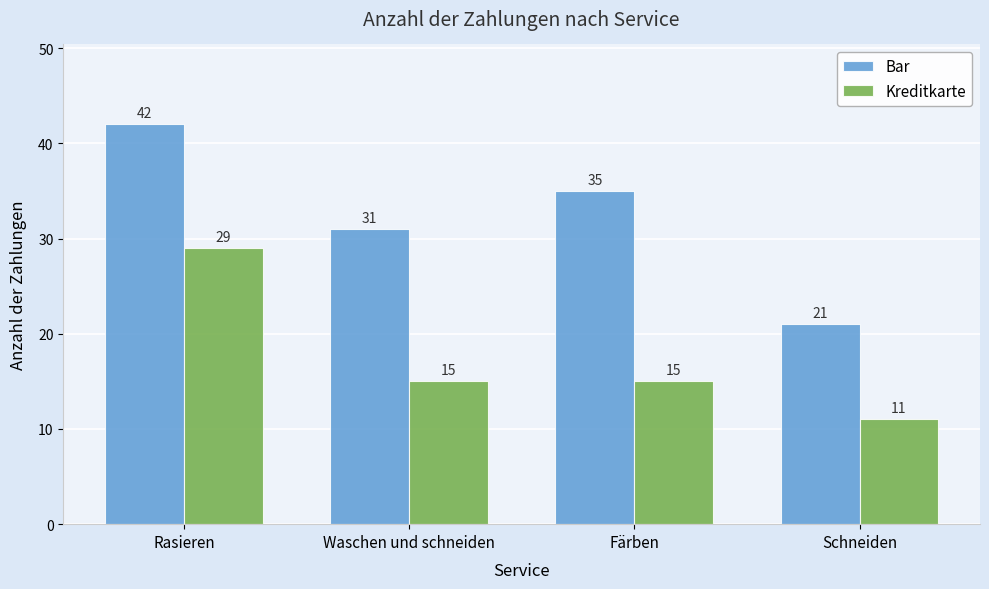

Is it true that Kreditkarte equals 11 at Schneiden?

True